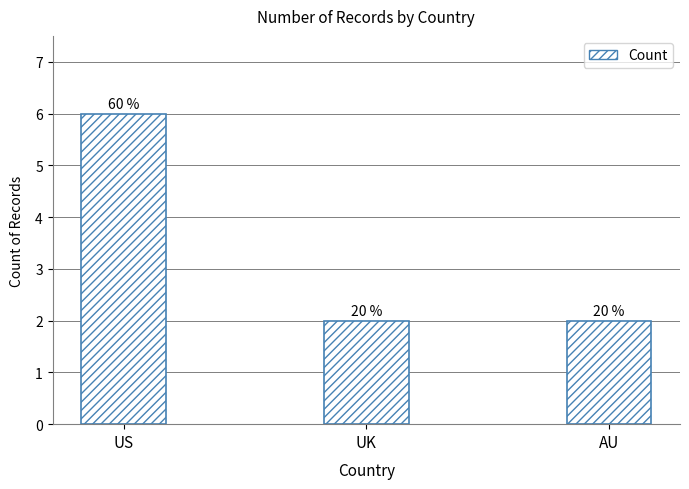

Does the chart contain any negative values?

No